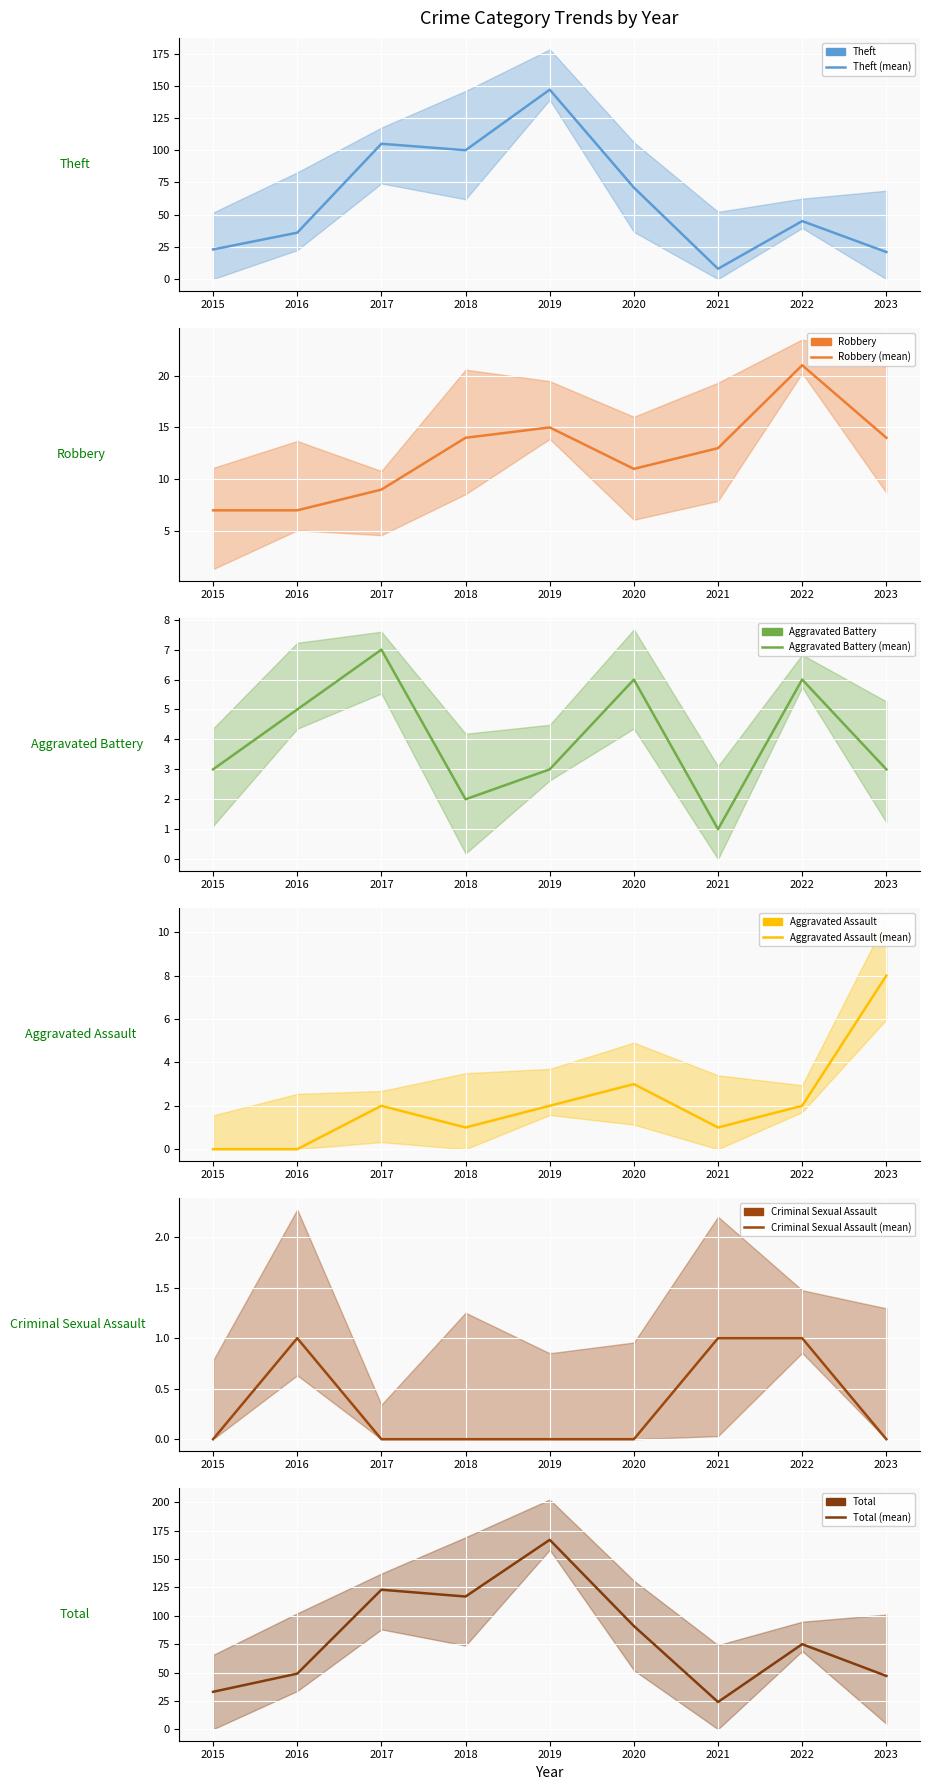

How many values in the Aggravated Battery (mean) series exceed 3?

4